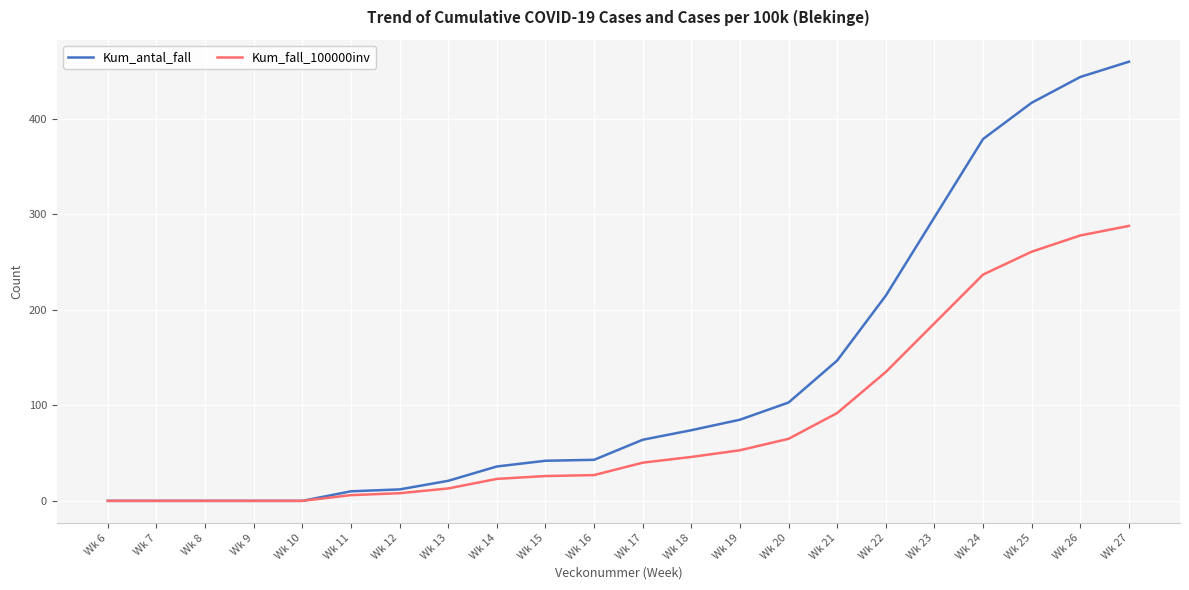

The value of Kum_antal_fall at Wk 14 is 61. True or false?

False